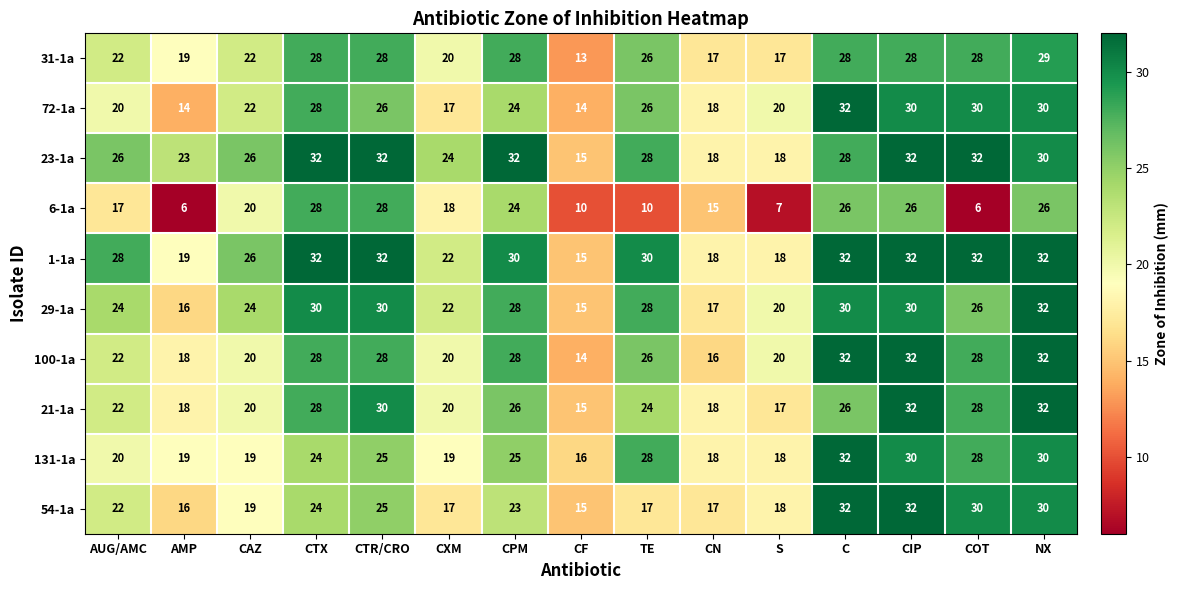

What is the average value of the 6-1a series?

18